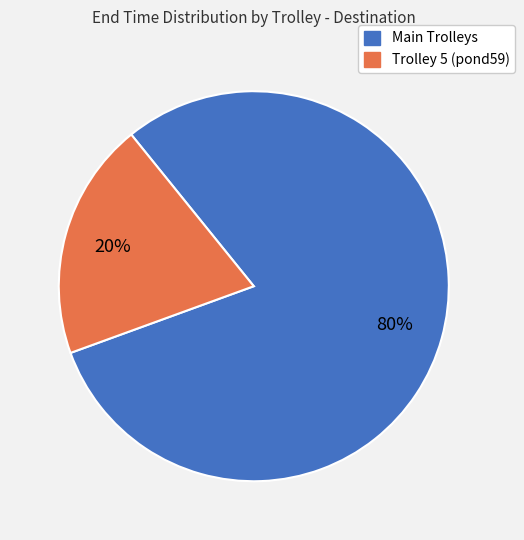

Count the number of slices in the pie.

2